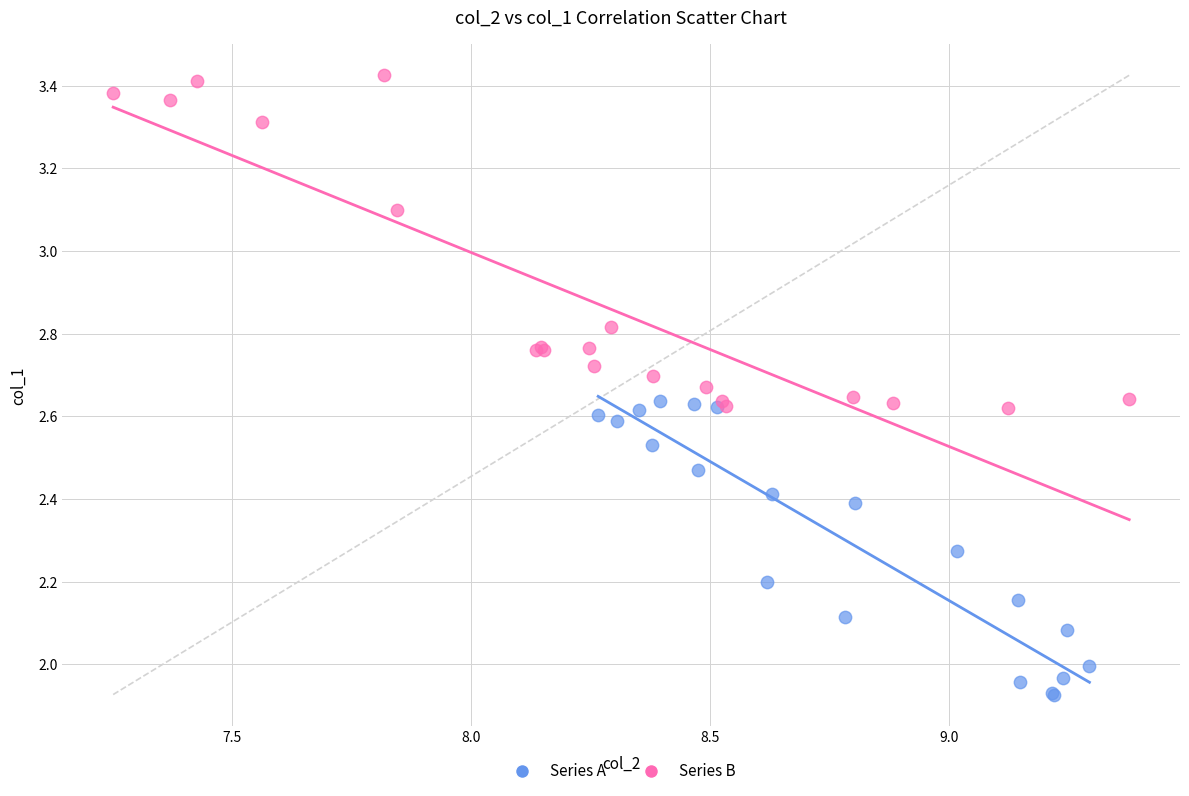

Which series contains the lowest Y value?

Series A